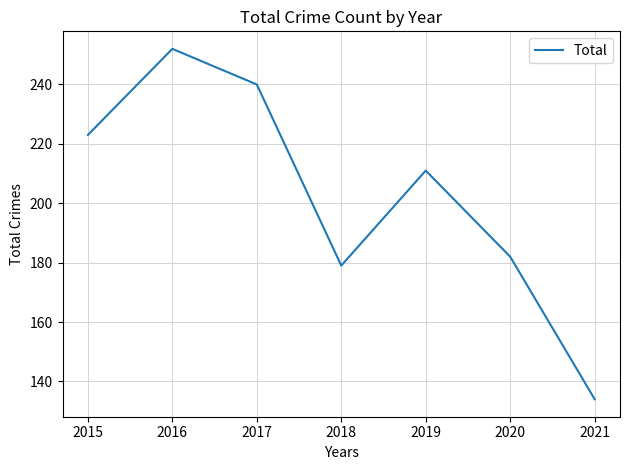

Reading right to left, list all the values displayed in this chart.

134	182	211	179	240	252	223